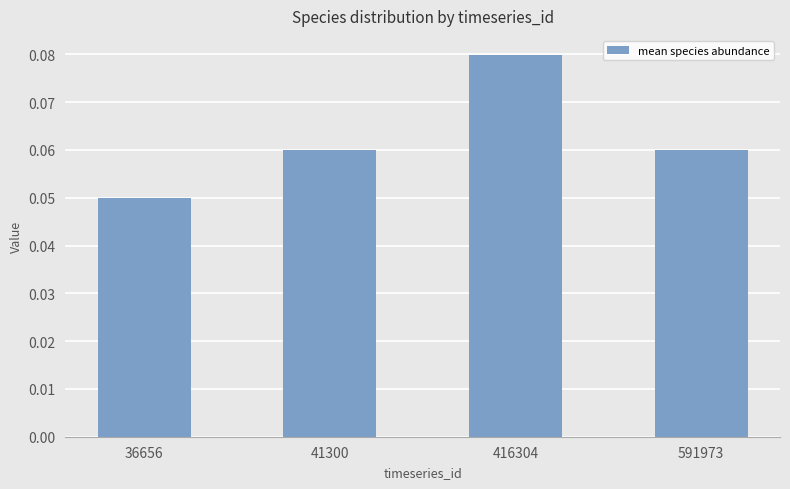

True or false: the data shows 0.0 at 41300.

False